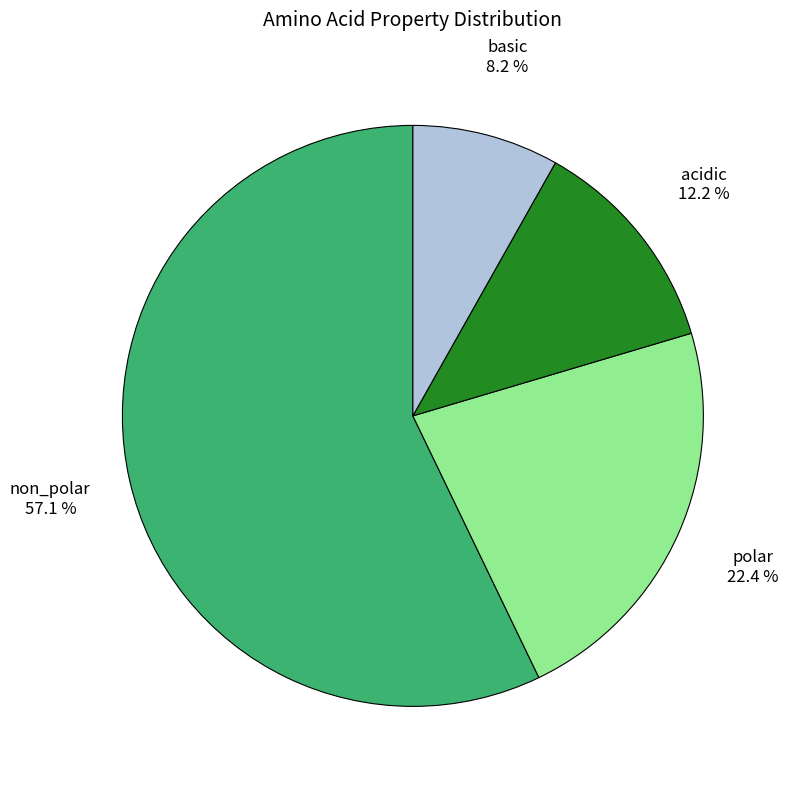

Is there any slice that represents more than half of the pie?

Yes